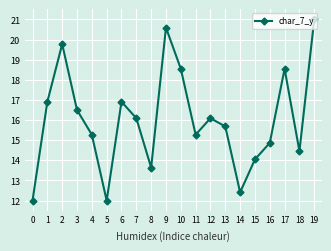

How many data points does each series have?

20